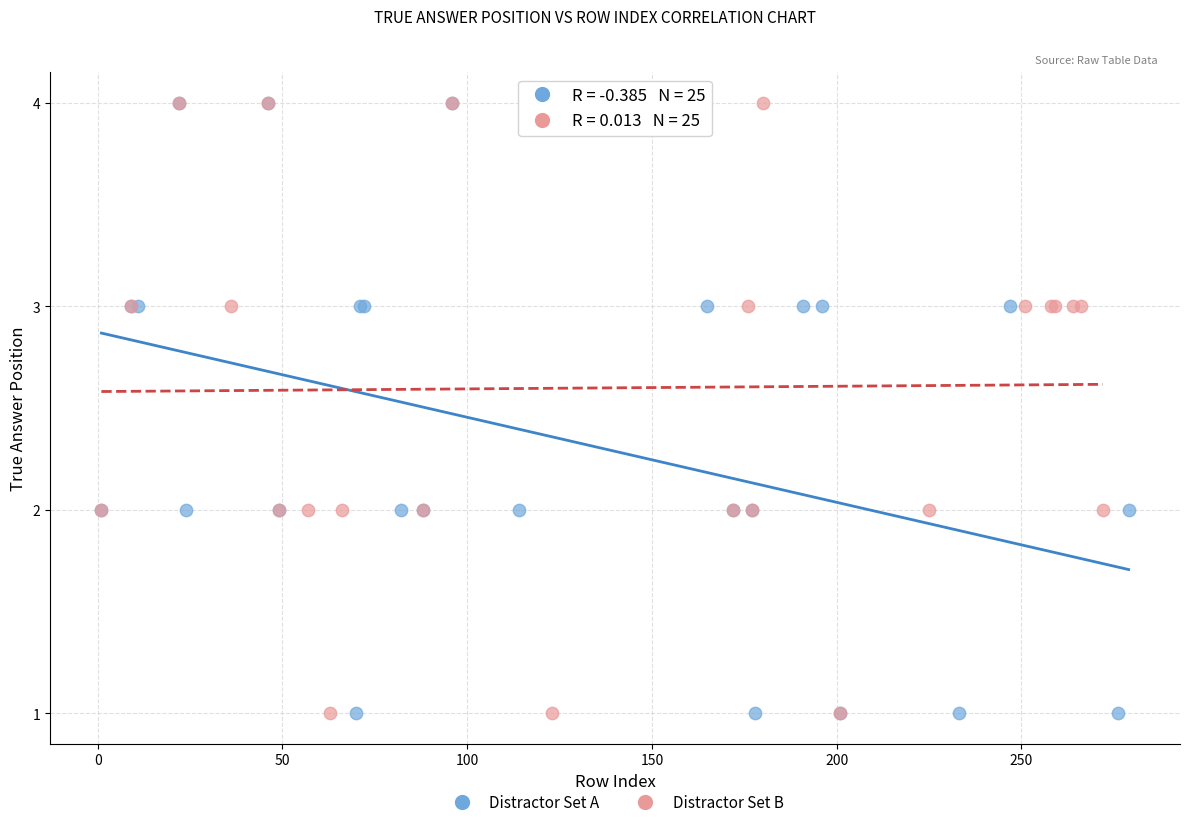

What are all the series names shown in the legend?

Distractor Set A, Distractor Set B